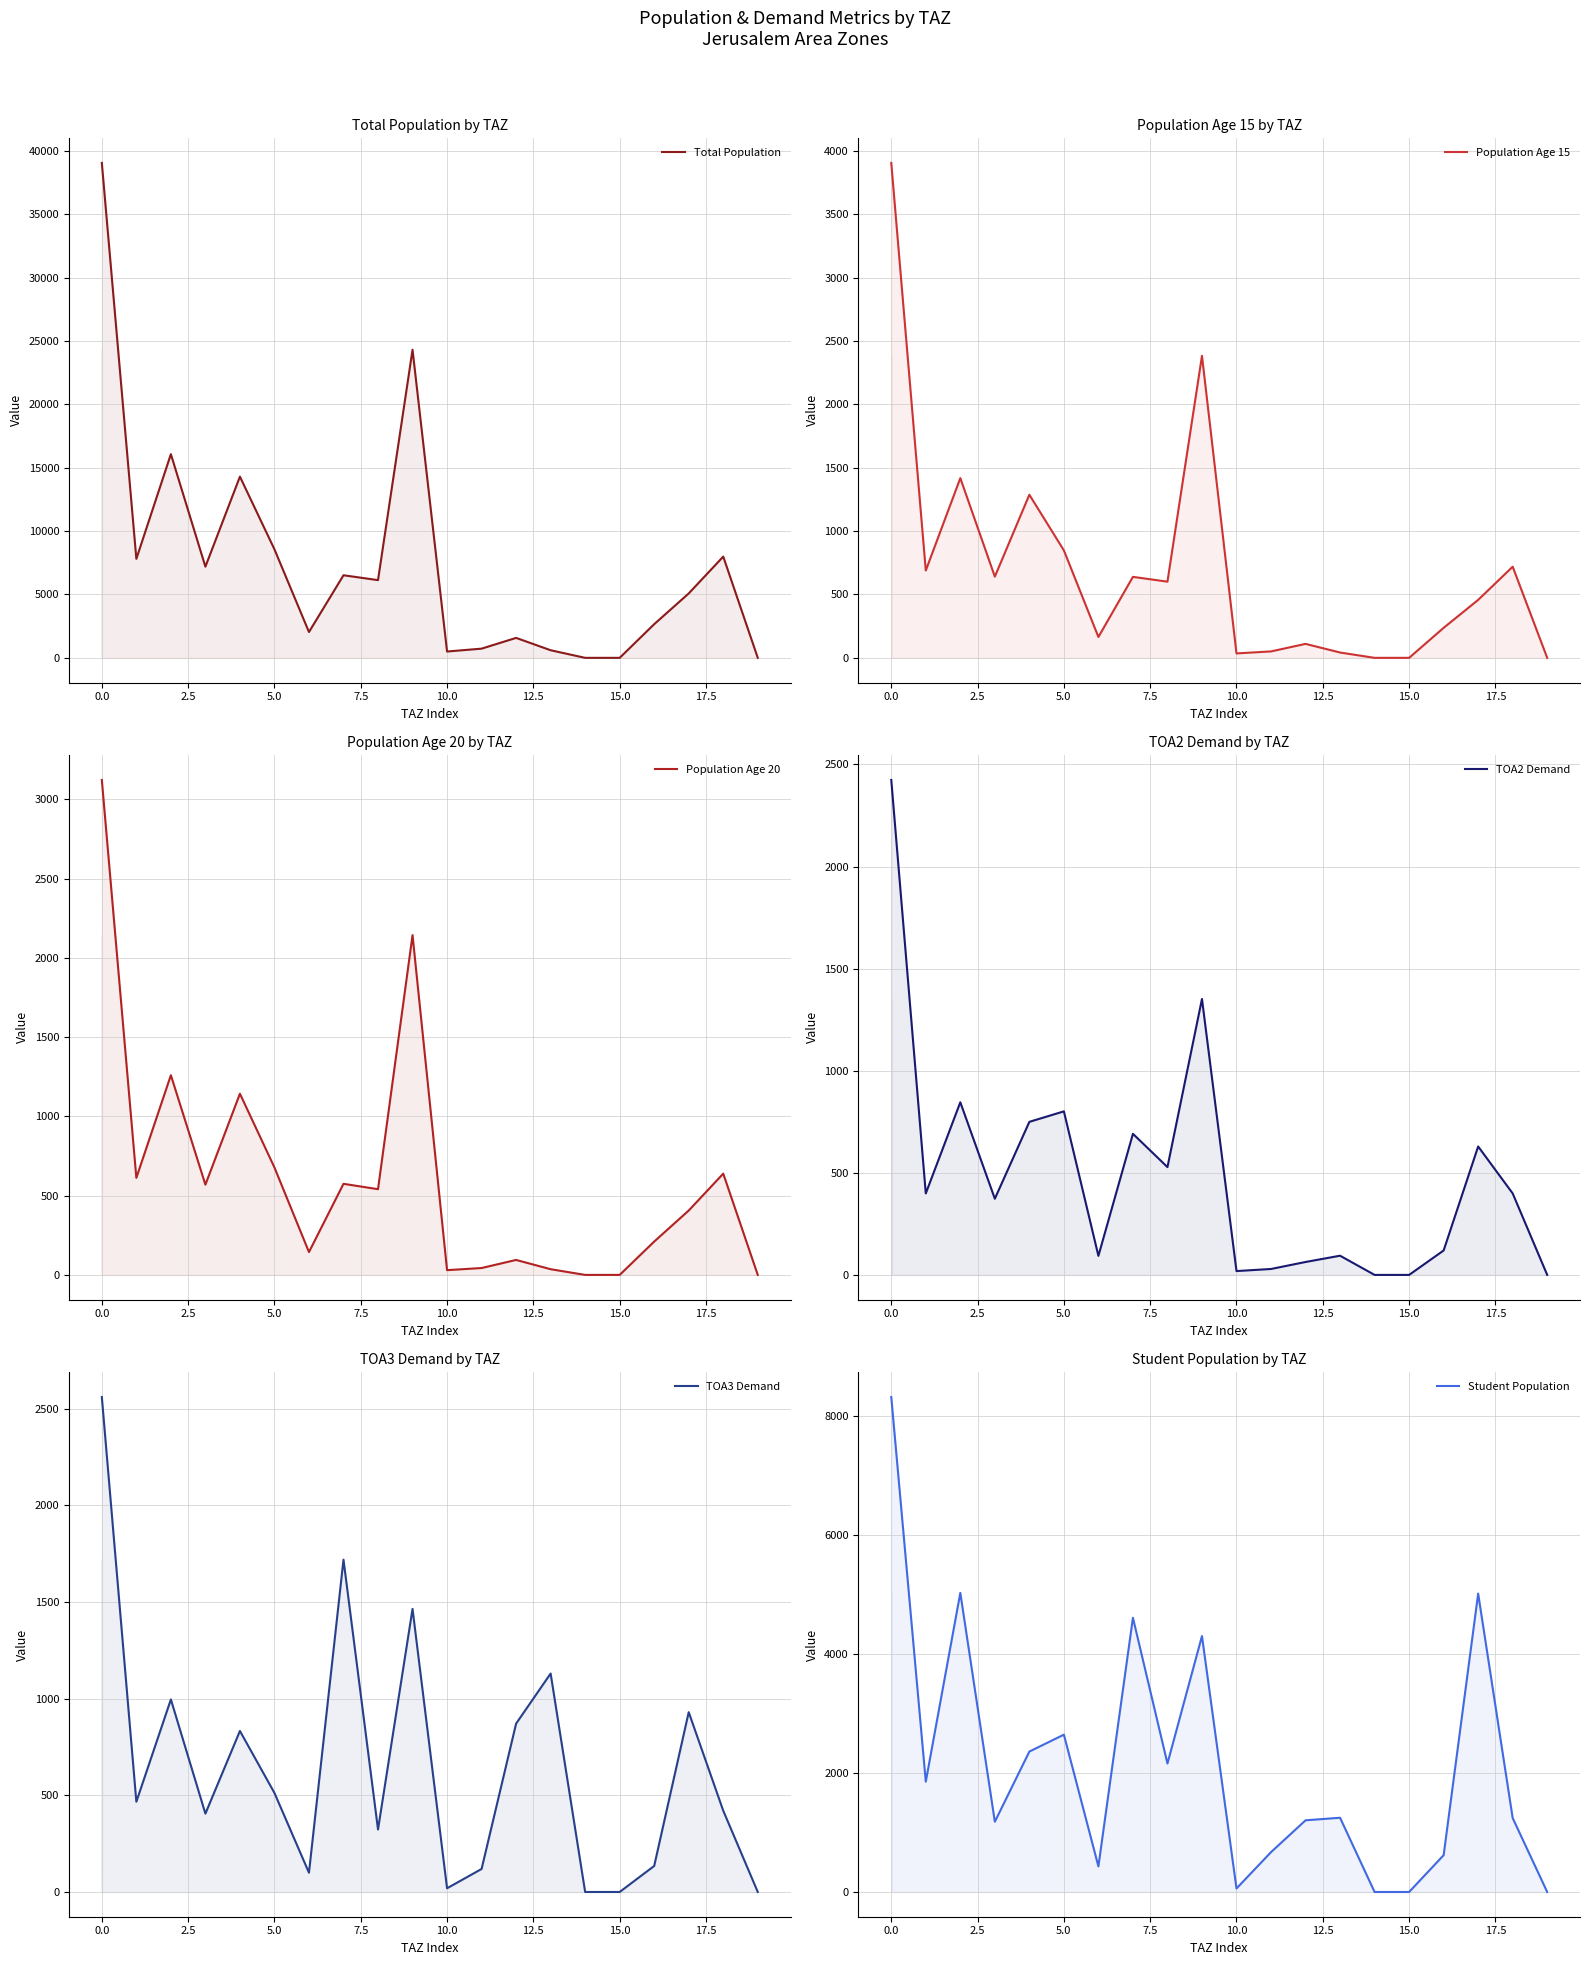

After their last crossing, which series has the higher values: TOA2 Demand or TOA3 Demand?

TOA3 Demand